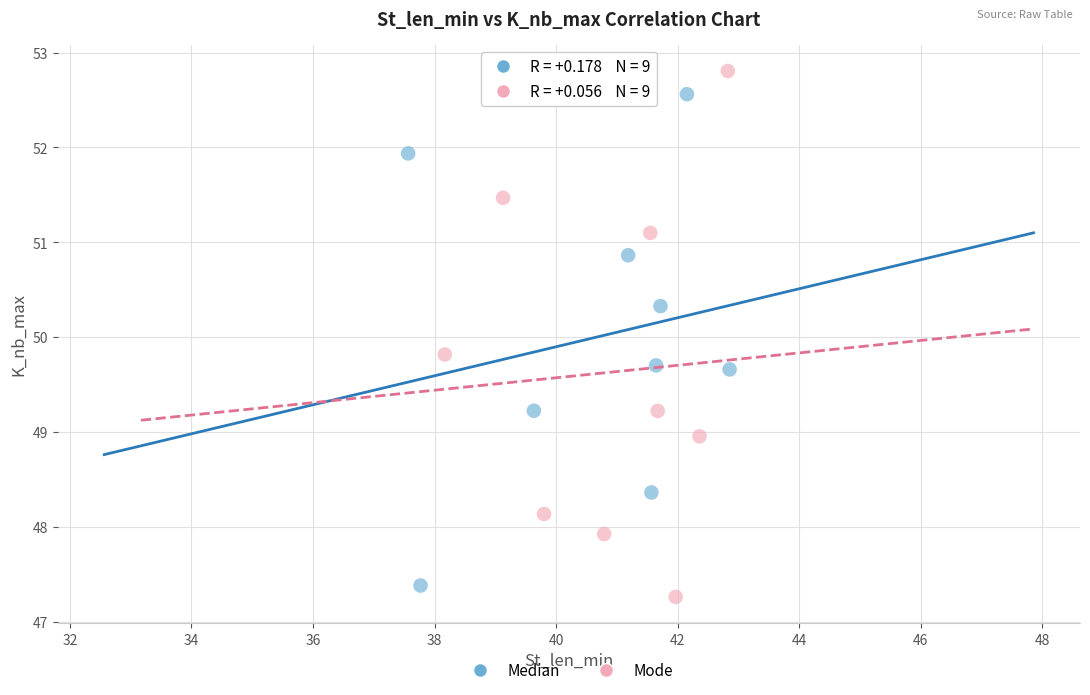

Which series reaches the maximum Y coordinate?

Mode